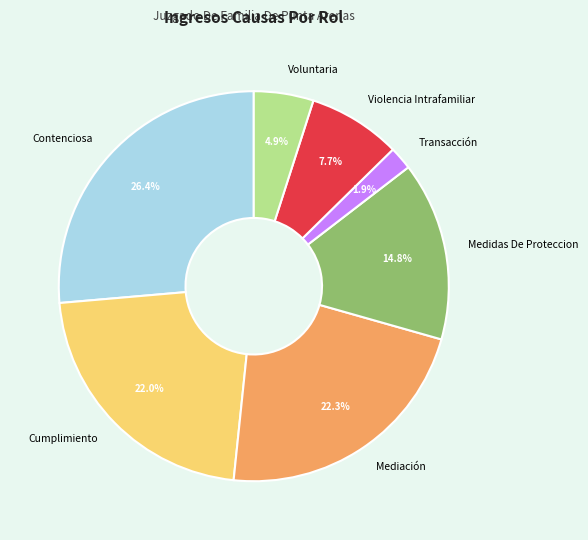

To the nearest percent, what is the combined percentage of Mediación and Contenciosa?

49%